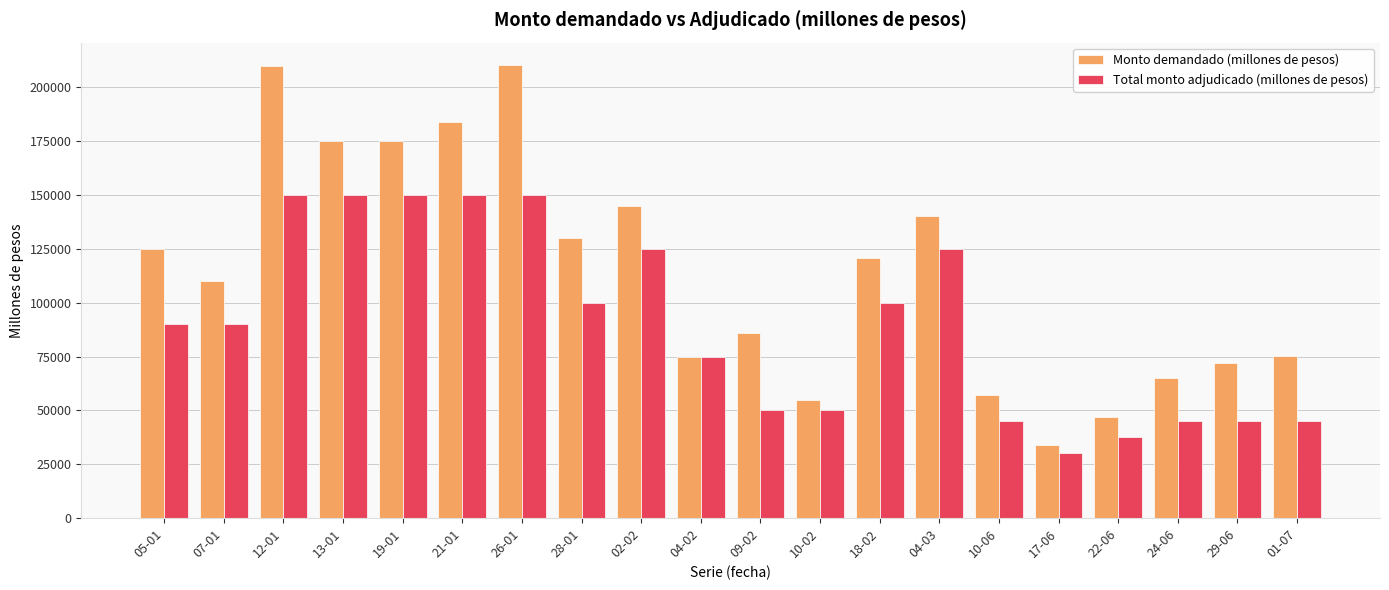

What is the sum of the Total monto adjudicado (millones de pesos) values at 26-01 and 21-01?

300000